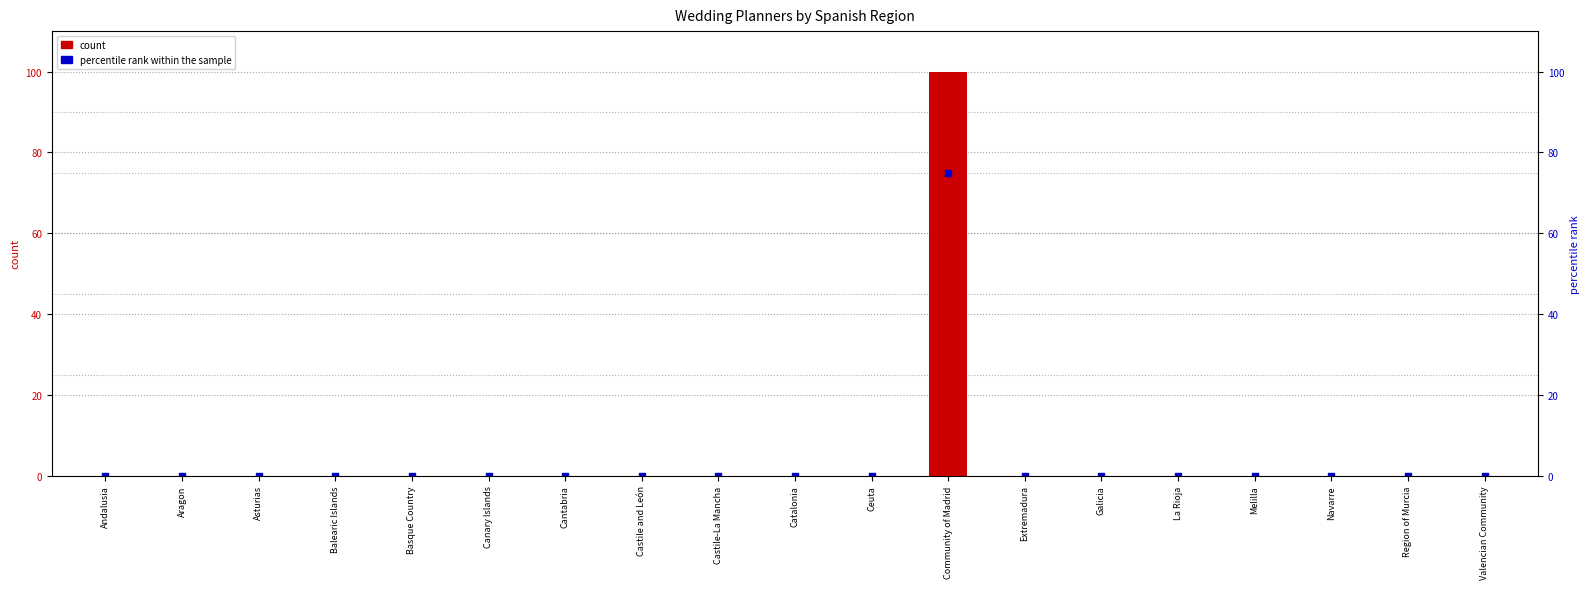

Which series reaches the minimum Y coordinate?

count